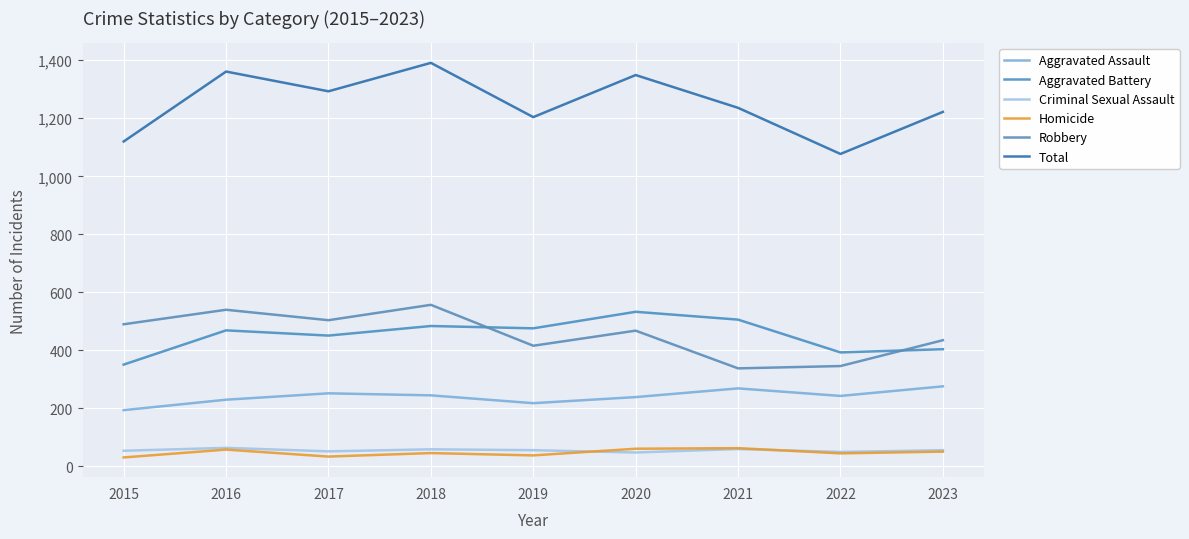

What is the value of the Aggravated Assault point at the 4th from the left?

245